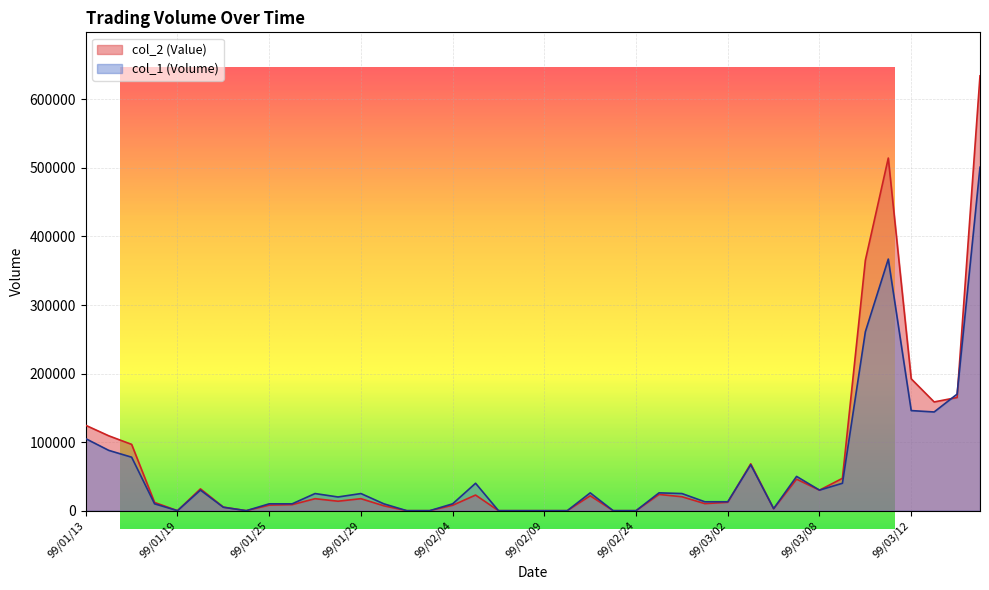

At which category does col_1 reach its first local valley?

99/01/19